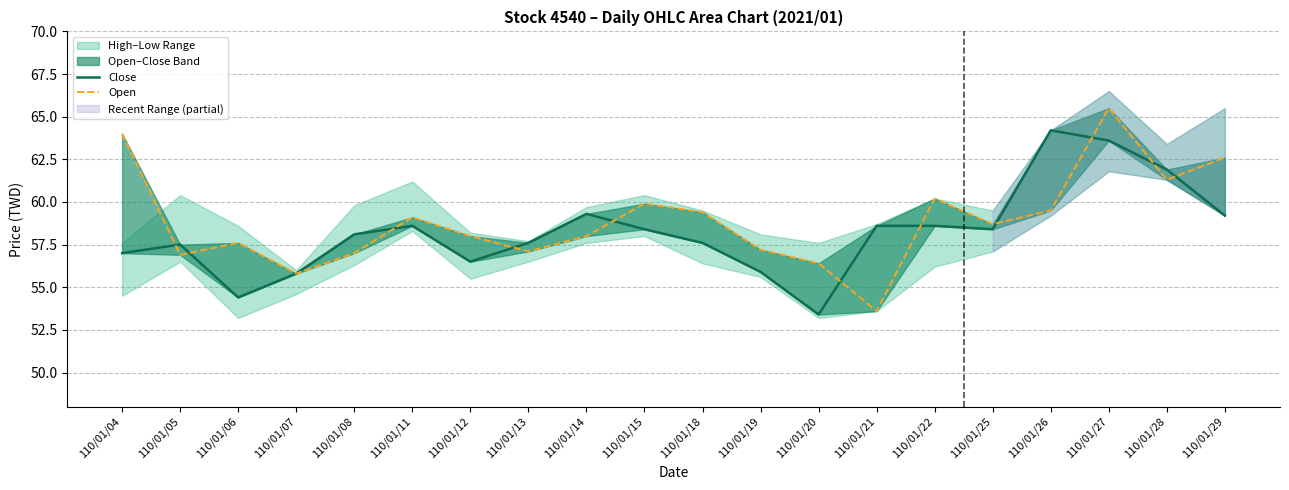

What is the difference between the maximum and minimum values in the Open series?

11.9